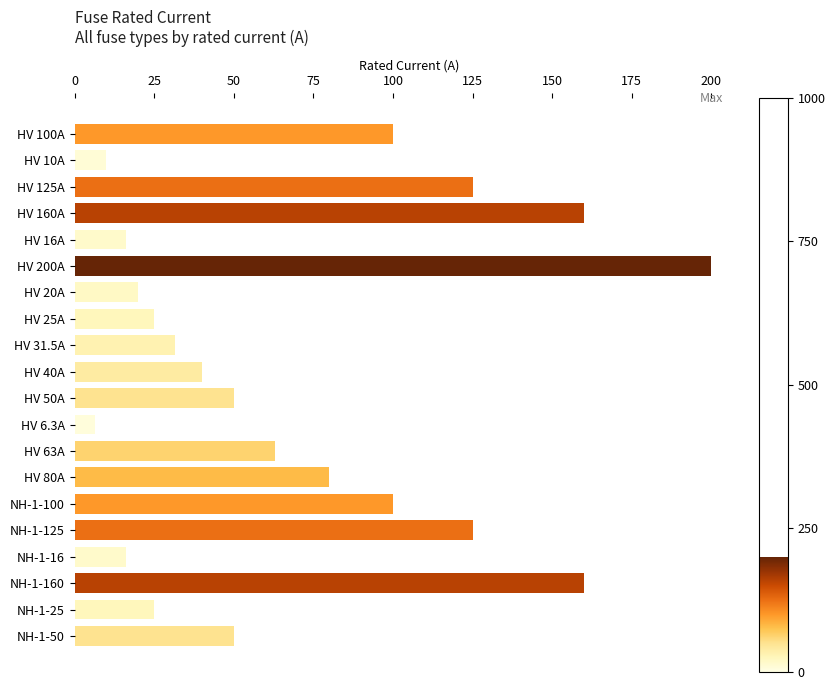

What is the difference between the maximum and minimum values?

193.7